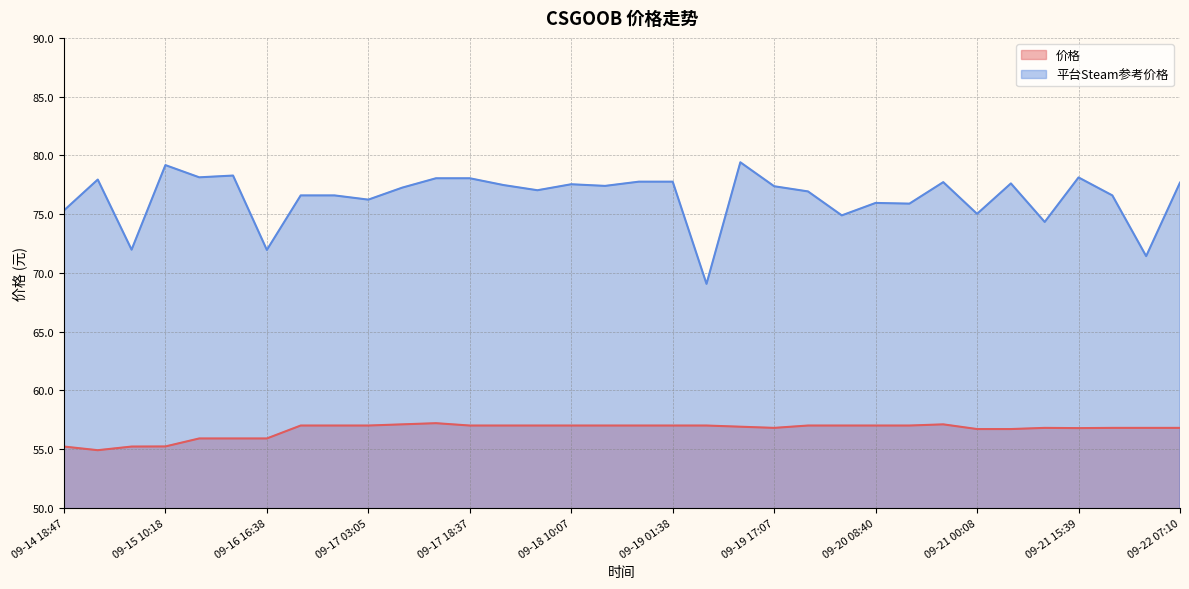

What is the difference between the maximum and second lowest values in the 平台Steam参考价格 series?

8.0